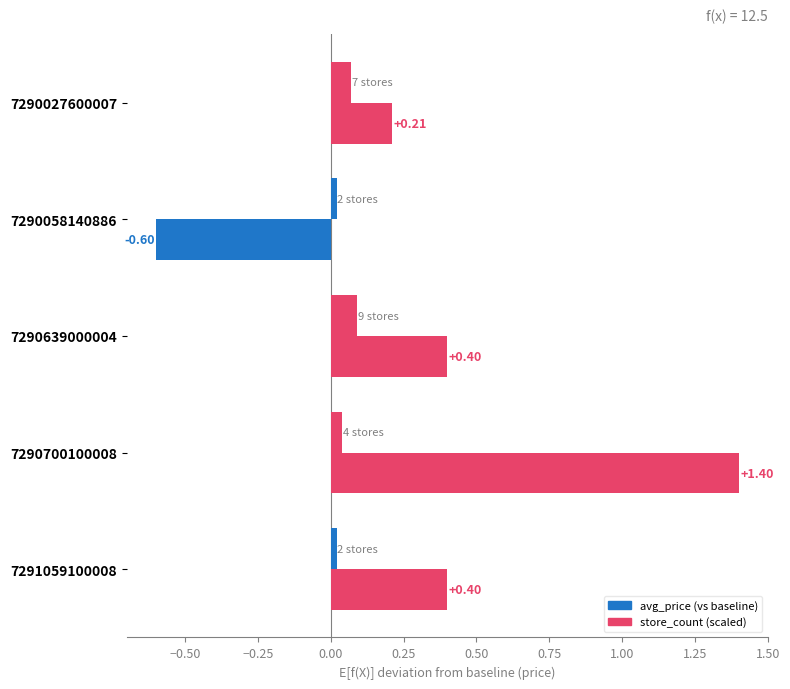

Rank the series by their average value, from highest to lowest.

avg_price (vs baseline), store_count (scaled)